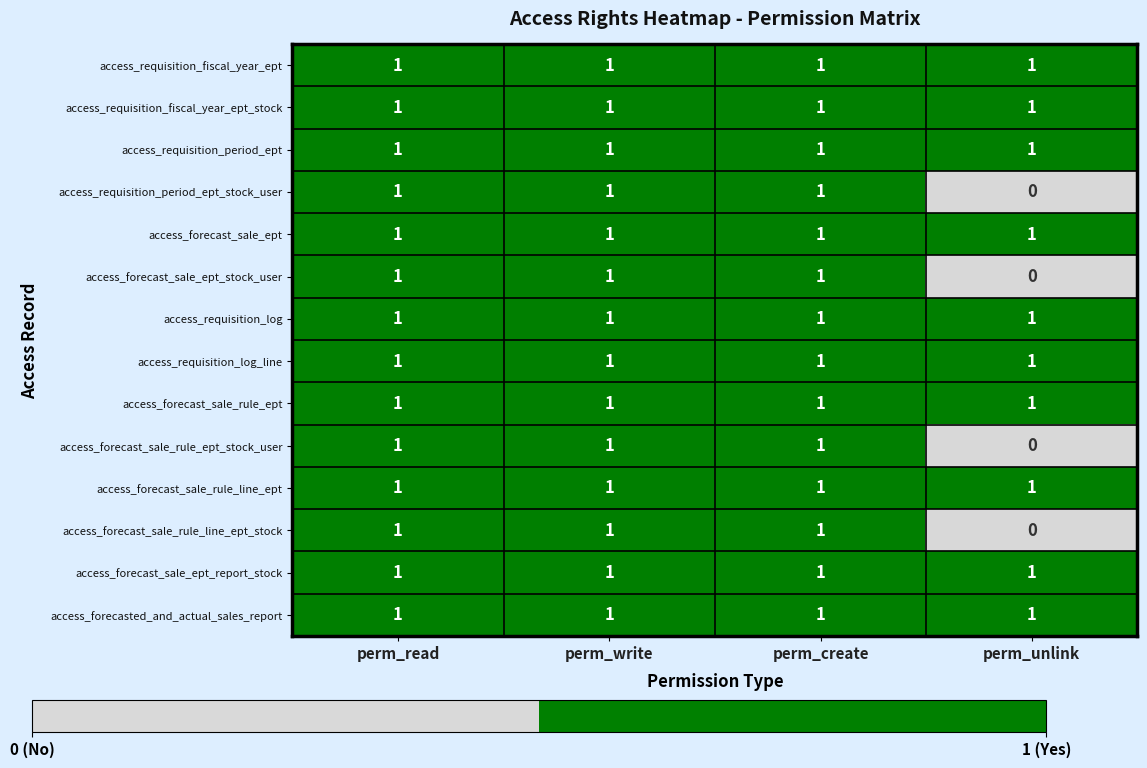

What is the total value across all series at perm_unlink?

10